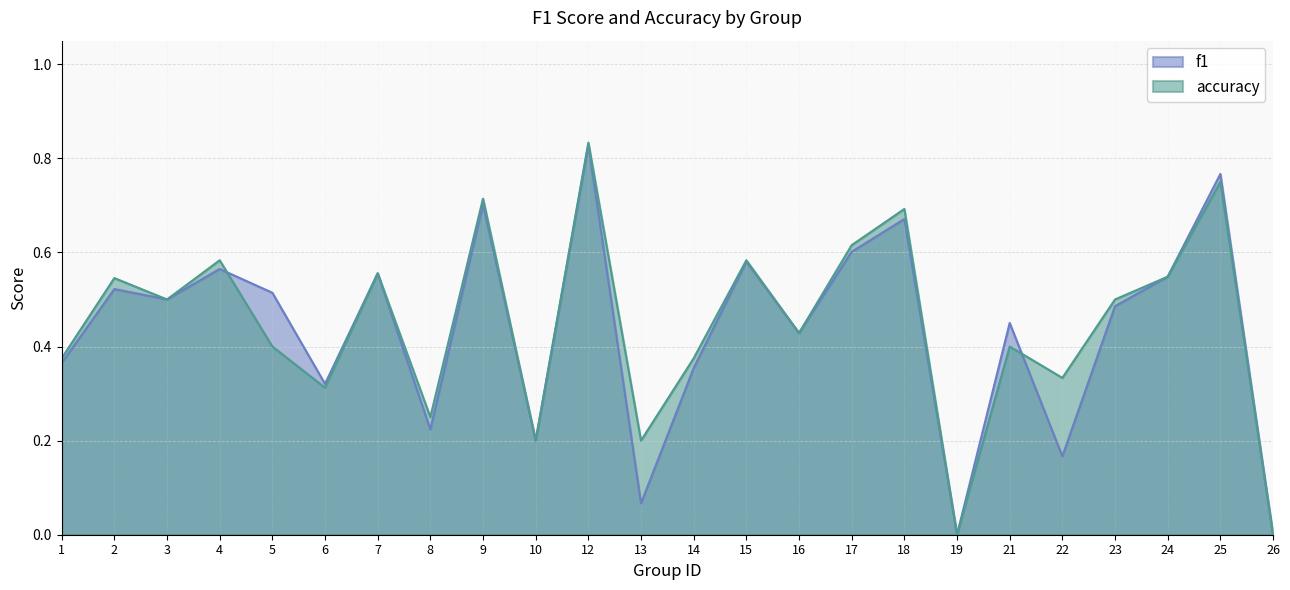

True or false: accuracy has a value of 0.6 at 17.

True